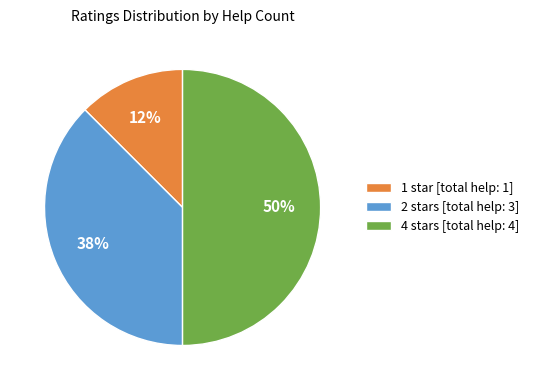

The 2 stars [total help: 3] slice represents 38% of the pie. True or false?

True